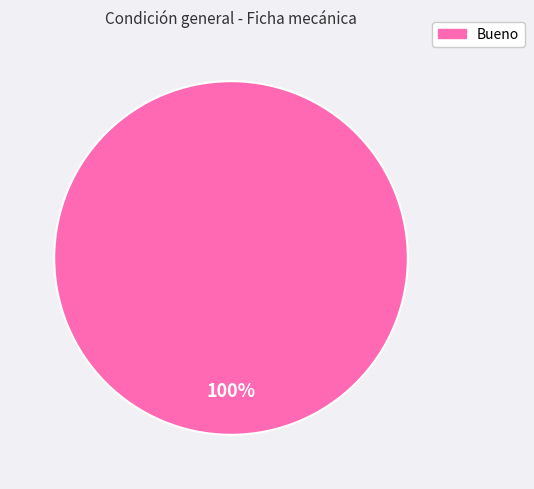

Does any single category account for the majority?

Yes